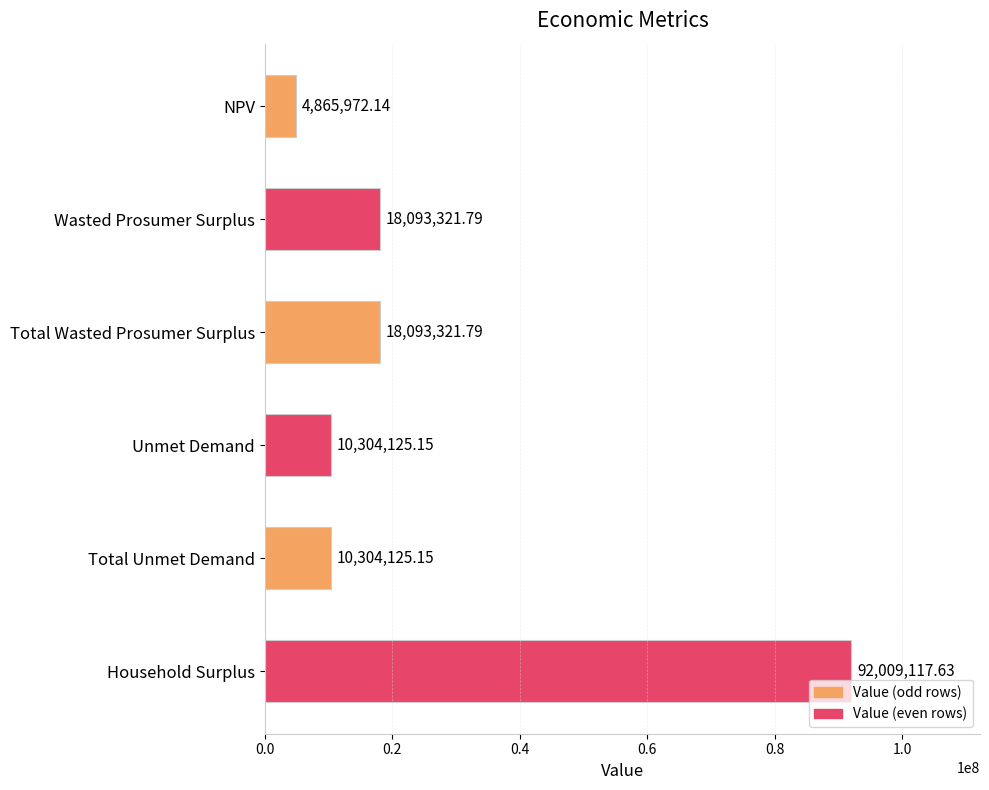

Which category has the highest value across all series?

Household Surplus